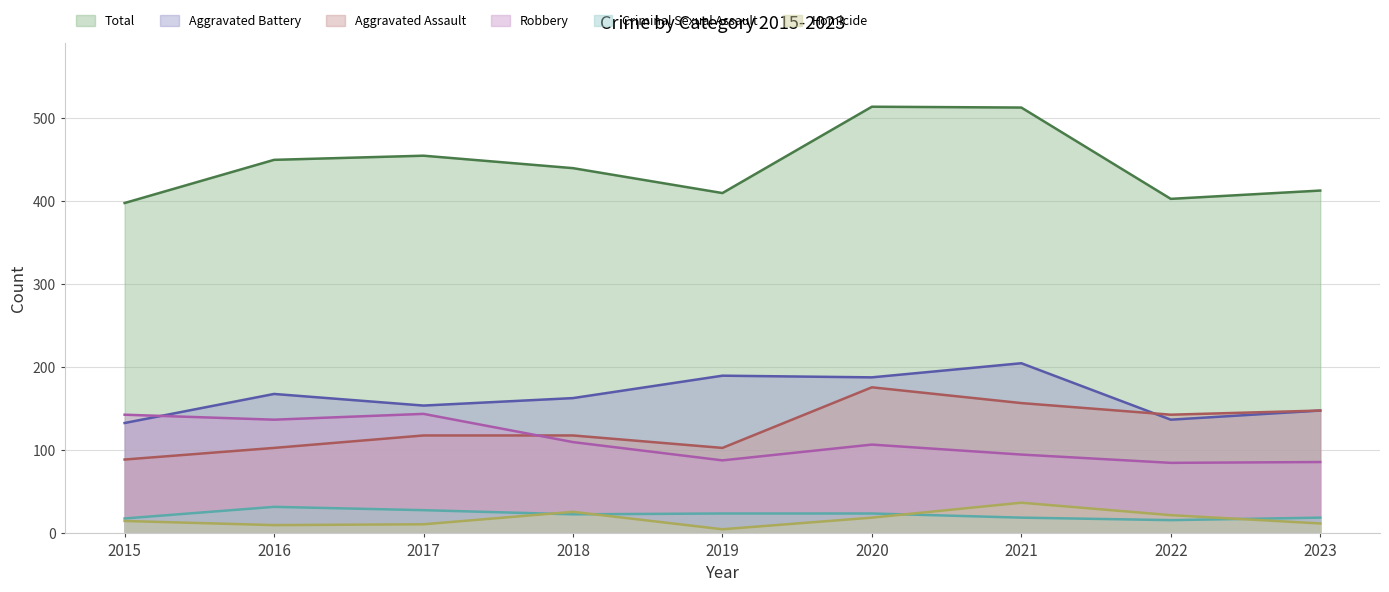

Where is the first local maximum for Total?

2017